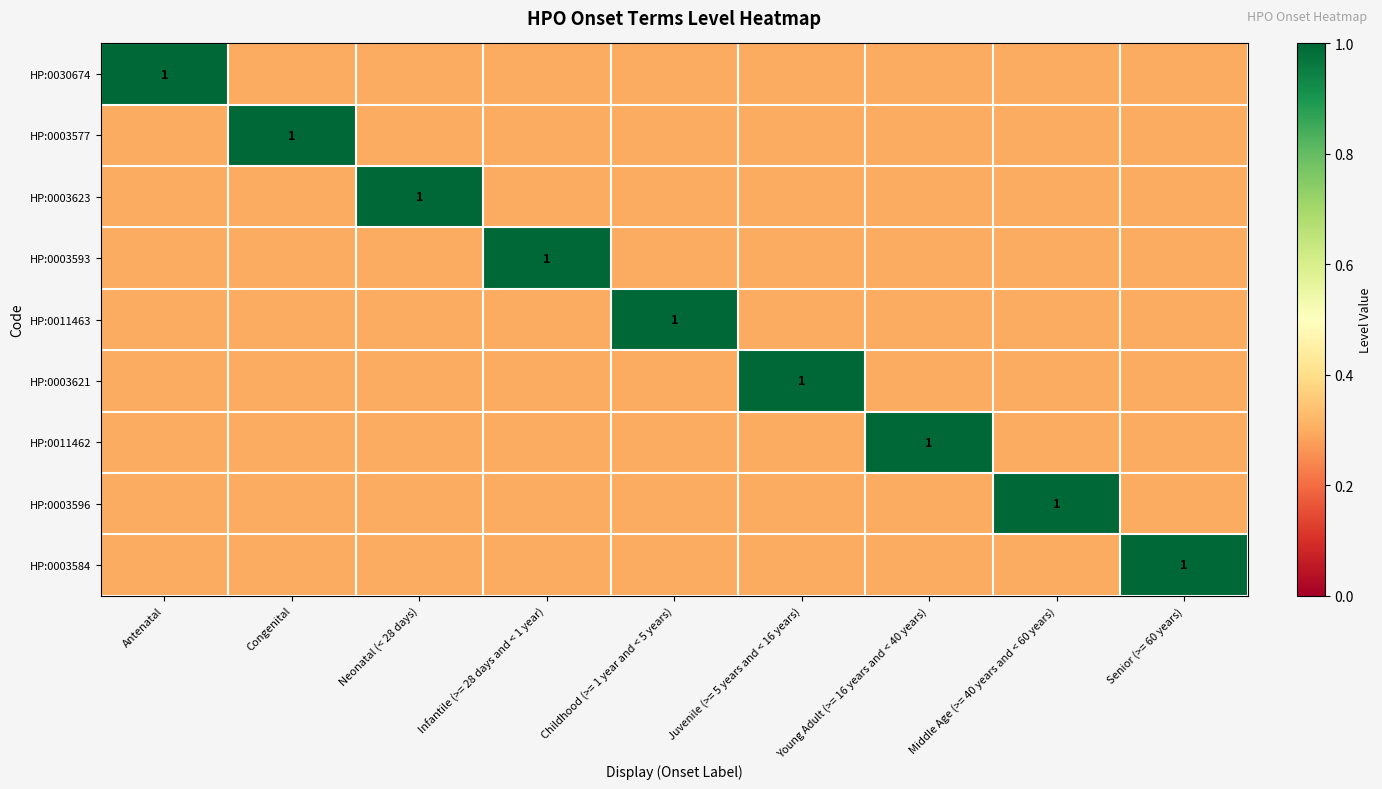

What is the difference between the maximum and minimum values in the HP:0003596 series?

0.7